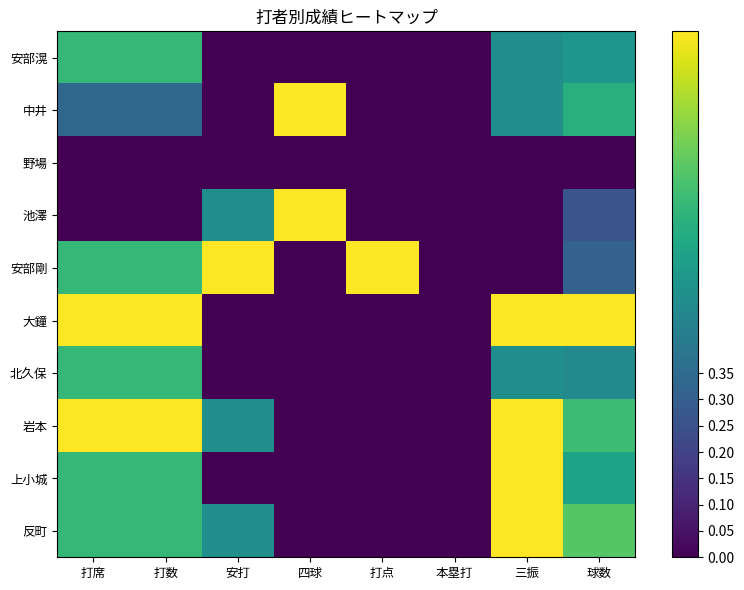

Reading right to left, what are all the values shown in this chart?

安部滉: 球数=0.5	三振=0.5	本塁打=0.0	打点=0.0	四球=0.0	安打=0.0	打数=0.7	打席=0.7
中井: 球数=0.6	三振=0.5	本塁打=0.0	打点=0.0	四球=1.0	安打=0.0	打数=0.3	打席=0.3
野場: 球数=0.0	三振=0.0	本塁打=0.0	打点=0.0	四球=0.0	安打=0.0	打数=0.0	打席=0.0
池澤: 球数=0.3	三振=0.0	本塁打=0.0	打点=0.0	四球=1.0	安打=0.5	打数=0.0	打席=0.0
安部剛: 球数=0.3	三振=0.0	本塁打=0.0	打点=1.0	四球=0.0	安打=1.0	打数=0.7	打席=0.7
大鐘: 球数=1.0	三振=1.0	本塁打=0.0	打点=0.0	四球=0.0	安打=0.0	打数=1.0	打席=1.0
北久保: 球数=0.5	三振=0.5	本塁打=0.0	打点=0.0	四球=0.0	安打=0.0	打数=0.7	打席=0.7
岩本: 球数=0.7	三振=1.0	本塁打=0.0	打点=0.0	四球=0.0	安打=0.5	打数=1.0	打席=1.0
上小城: 球数=0.6	三振=1.0	本塁打=0.0	打点=0.0	四球=0.0	安打=0.0	打数=0.7	打席=0.7
反町: 球数=0.7	三振=1.0	本塁打=0.0	打点=0.0	四球=0.0	安打=0.5	打数=0.7	打席=0.7